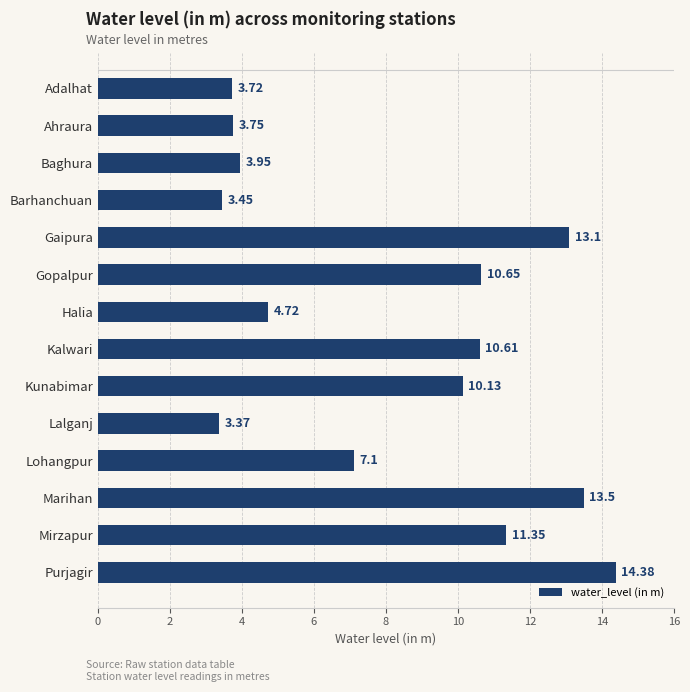

What is the change in value from Barhanchuan to Gopalpur?

+7.2